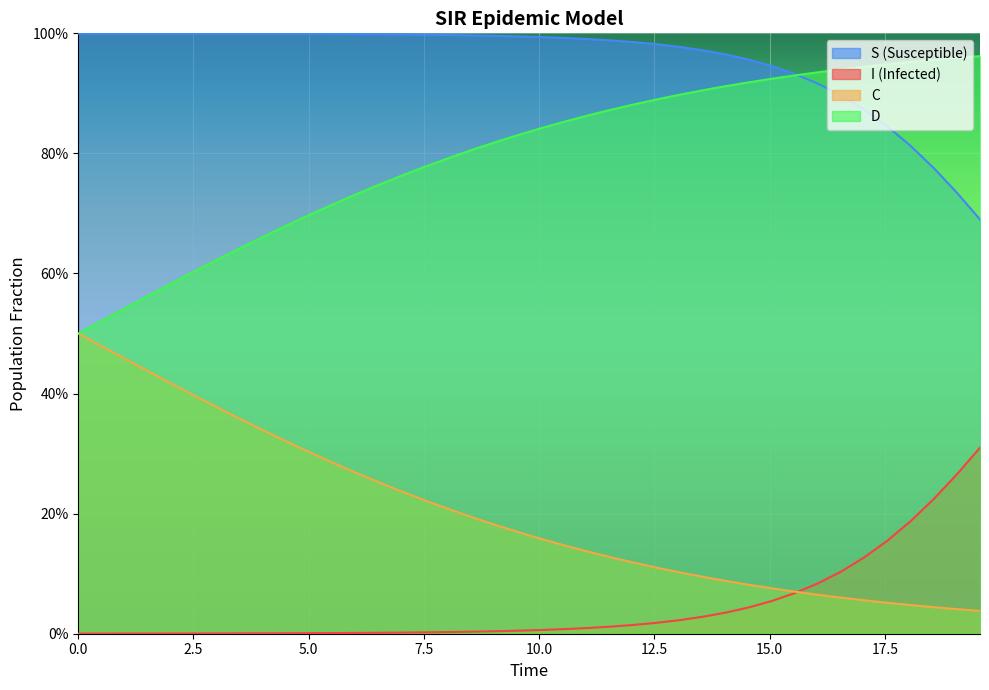

True or false: C has more than 1 interior local peaks.

False